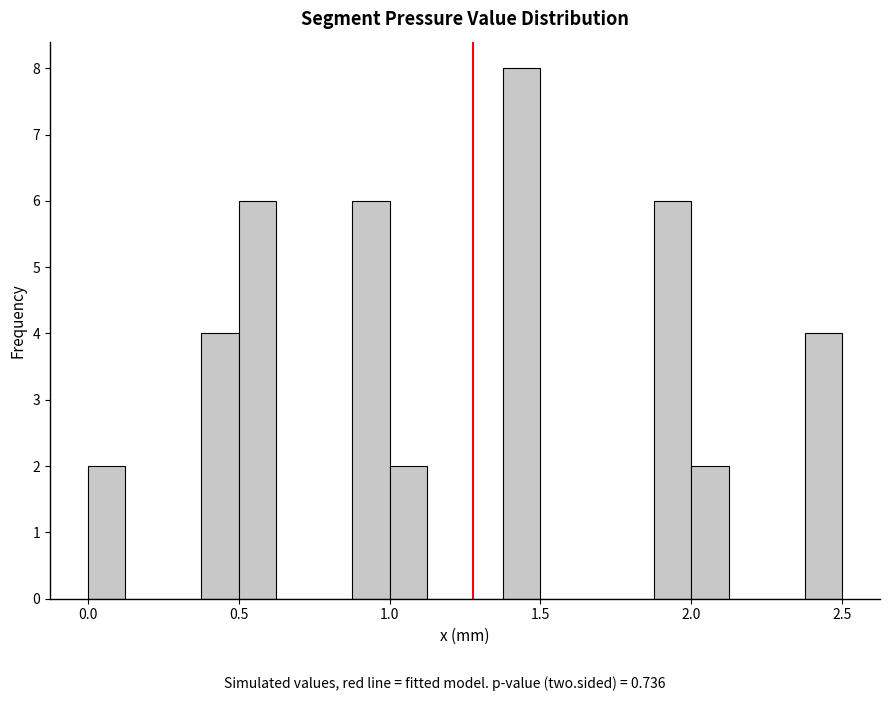

Read against the x-axis, roughly where is the centre of the tallest bar?

1.45